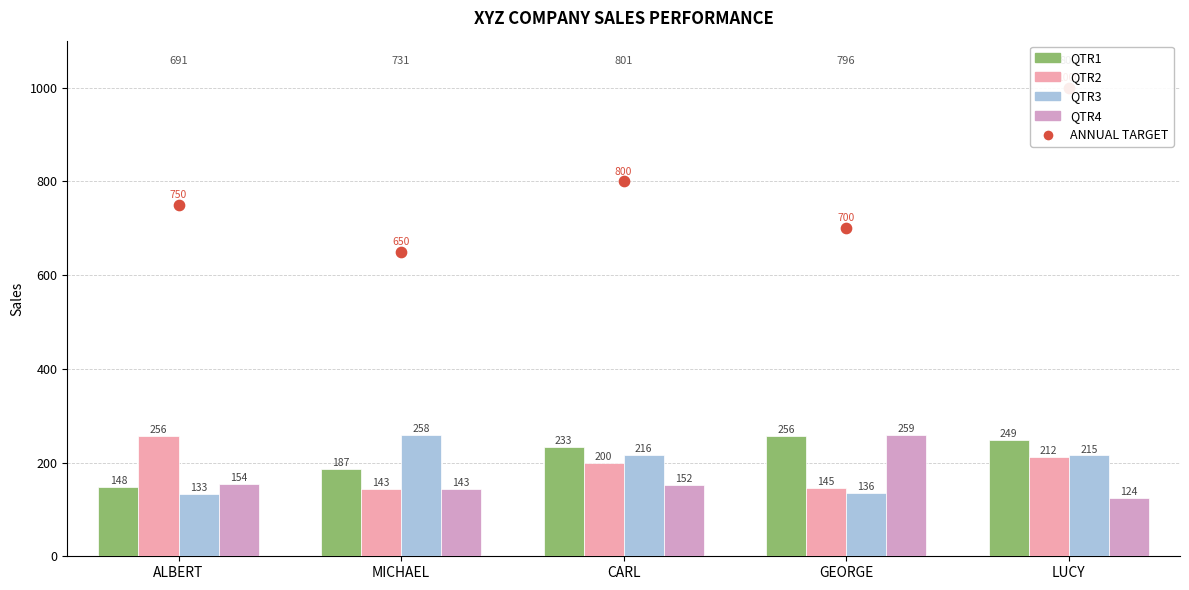

Which series reaches the maximum Y coordinate?

ANNUAL TARGET